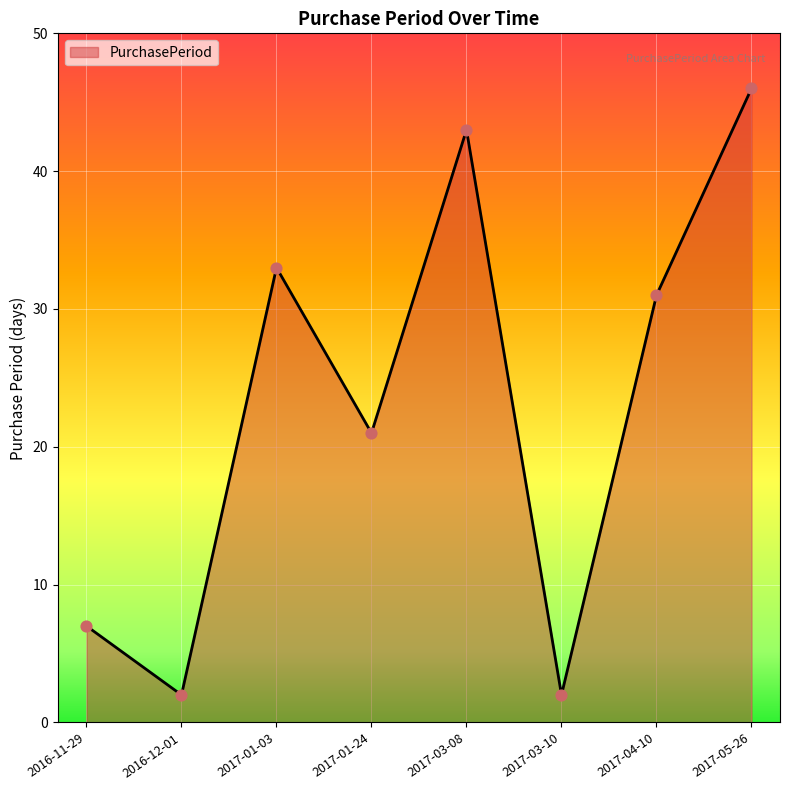

What is the change in value from 2016-11-29 to 2017-01-03?

+26